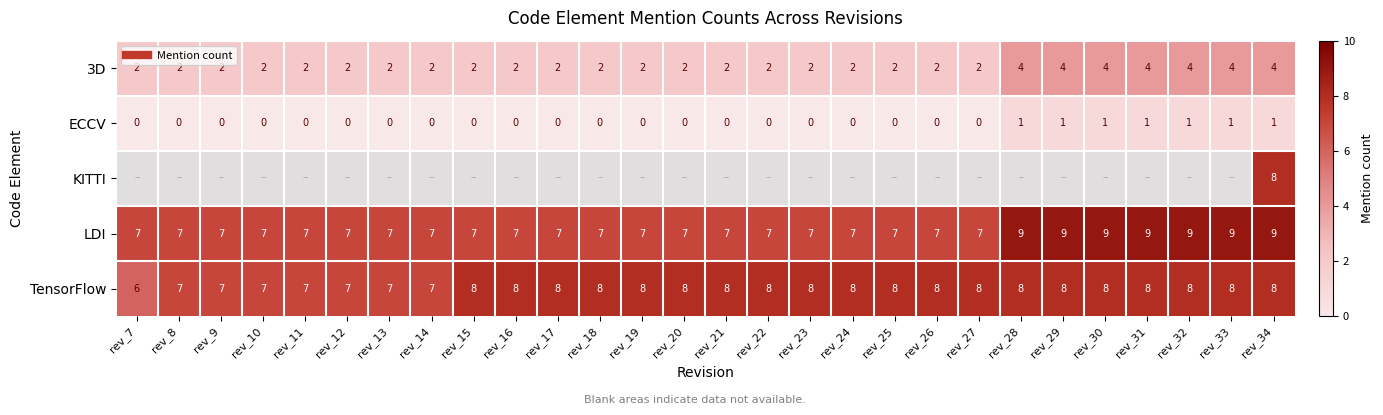

Where is ECCV nearest to the value 0?

rev_7